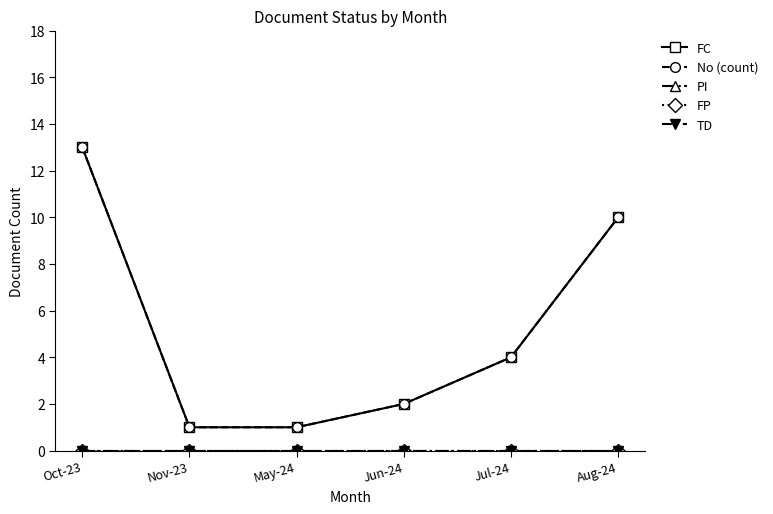

What is the sum of all No (count) values?

31